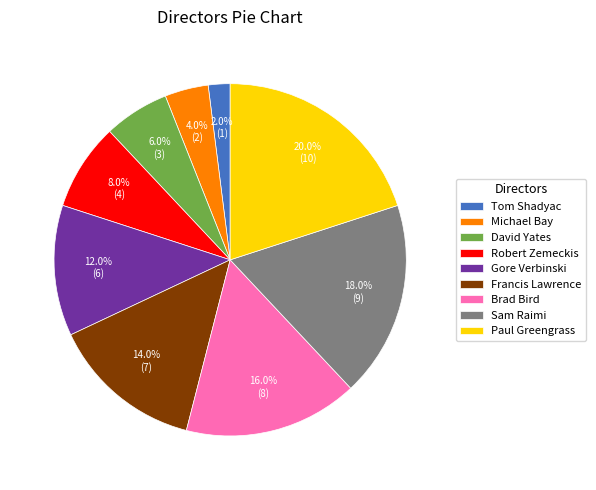

Does any single category account for the majority?

No